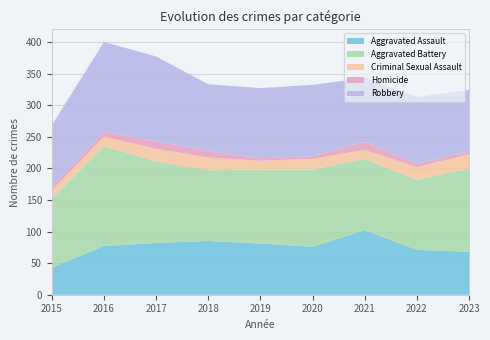

Reading left to right, transcribe all the data shown in this chart.

Aggravated Assault: 2015=43	2016=77	2017=82	2018=85	2019=81	2020=76	2021=102	2022=71	2023=68
Aggravated Battery: 2015=109	2016=158	2017=129	2018=112	2019=117	2020=122	2021=113	2022=111	2023=132
Criminal Sexual Assault: 2015=13	2016=15	2017=20	2018=20	2019=14	2020=17	2021=14	2022=20	2023=22
Homicide: 2015=6	2016=8	2017=12	2018=10	2019=4	2020=4	2021=13	2022=5	2023=5
Robbery: 2015=97	2016=142	2017=134	2018=106	2019=111	2020=113	2021=101	2022=106	2023=97